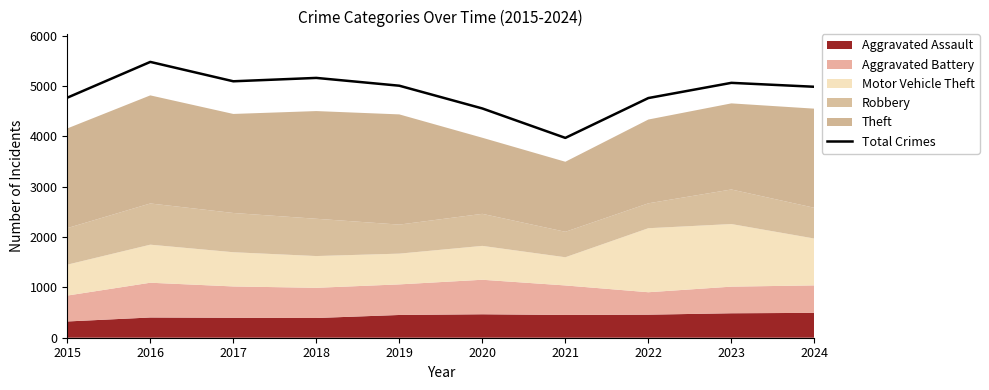

True or false: the data shows 4987 at 2024.

True